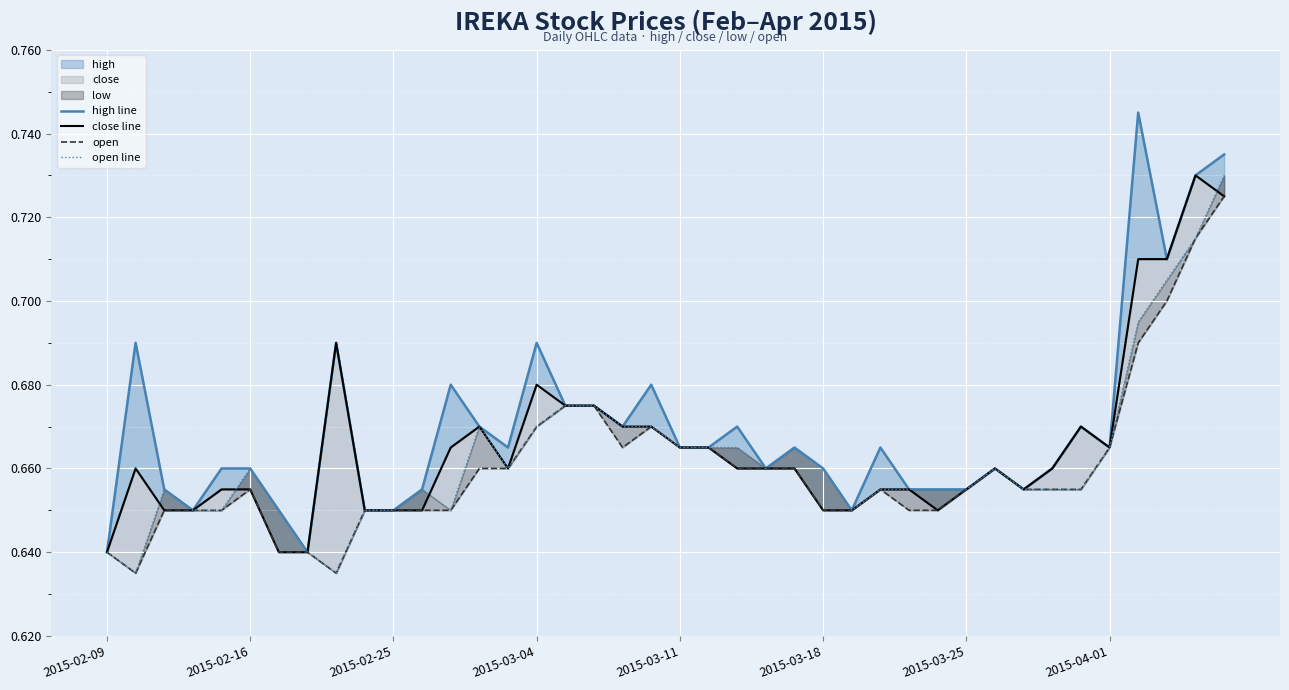

True or false: open has a value of 0.6 at 2015-03-25.

True